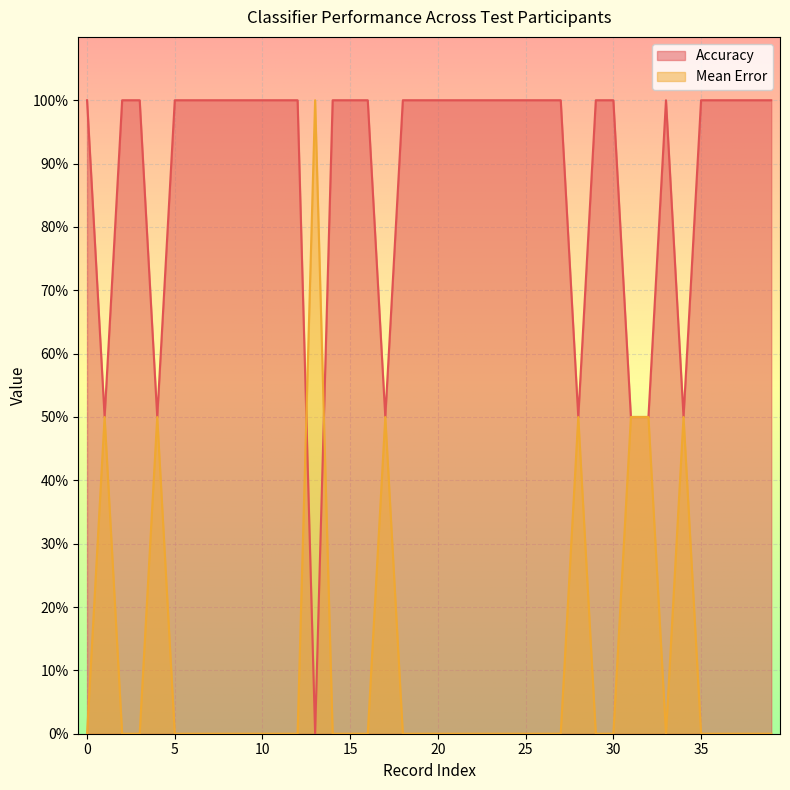

List the series in order of their overall mean, lowest first.

Mean Error, Accuracy